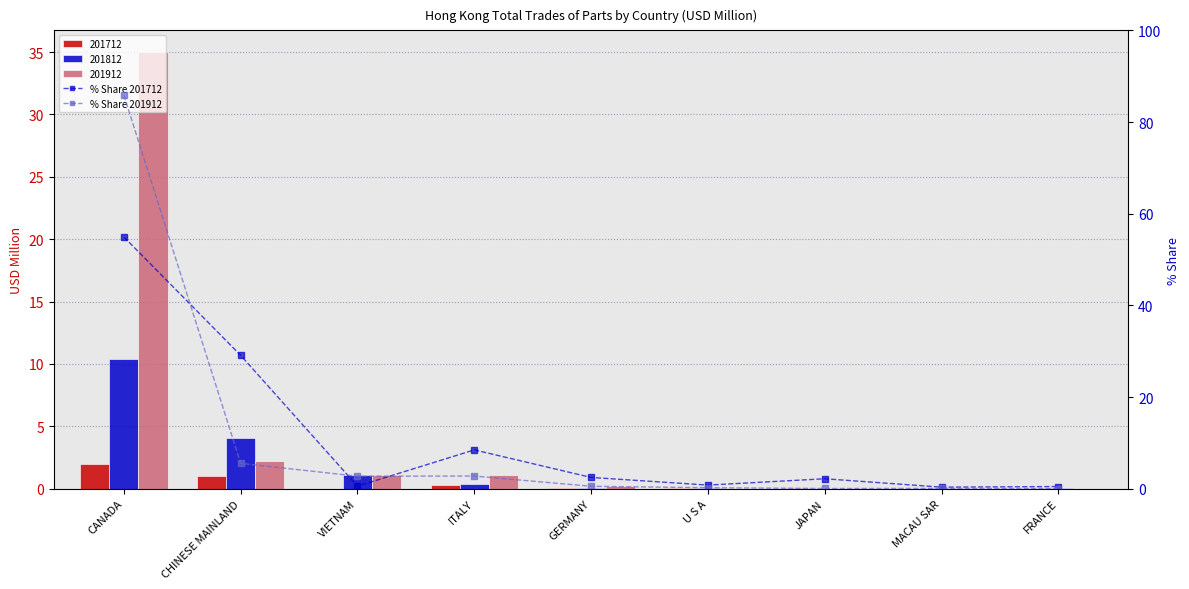

What is the label of the 6th bar from the left?

U S A